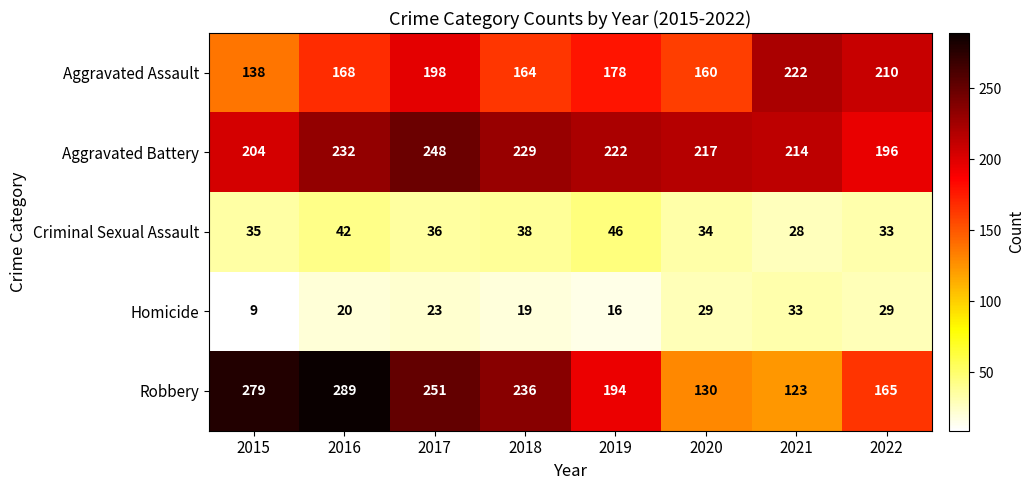

Read the Criminal Sexual Assault value at 2021, to the nearest 5.

30